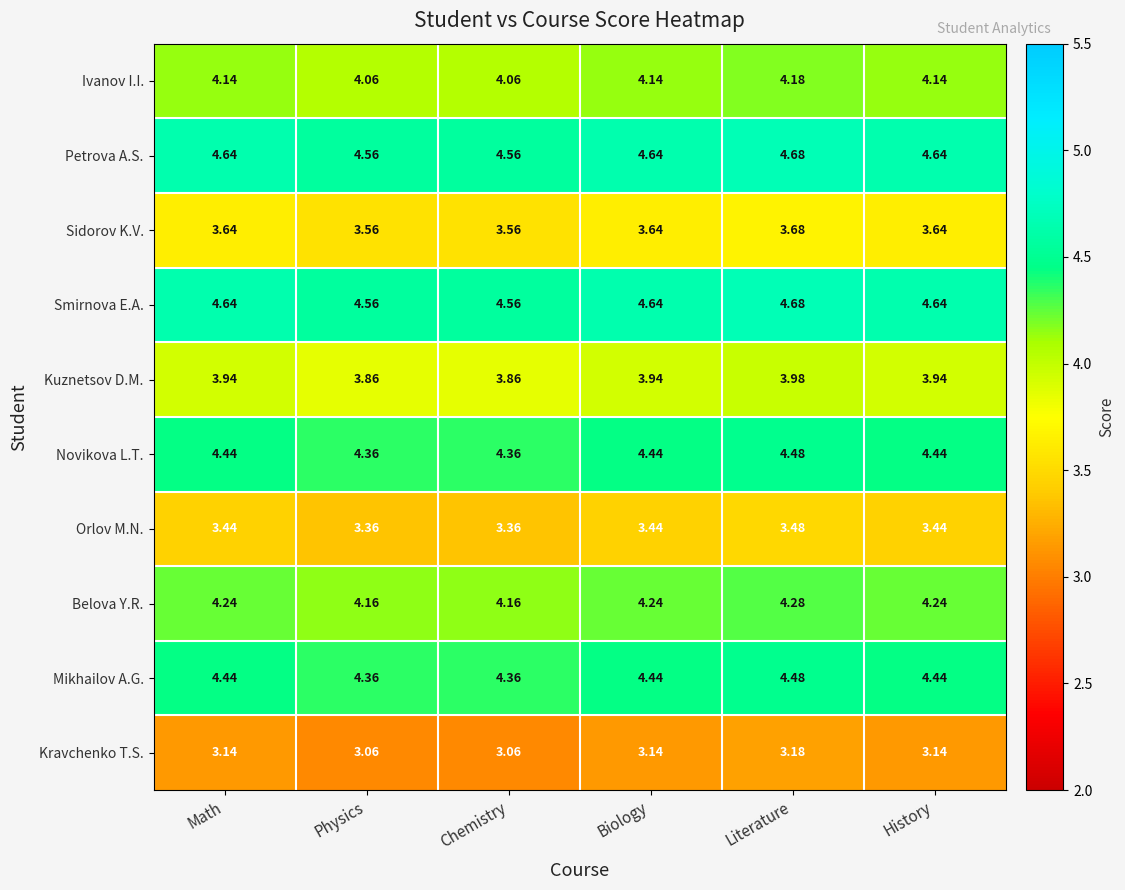

At which category is the sum across all series the highest?

Literature